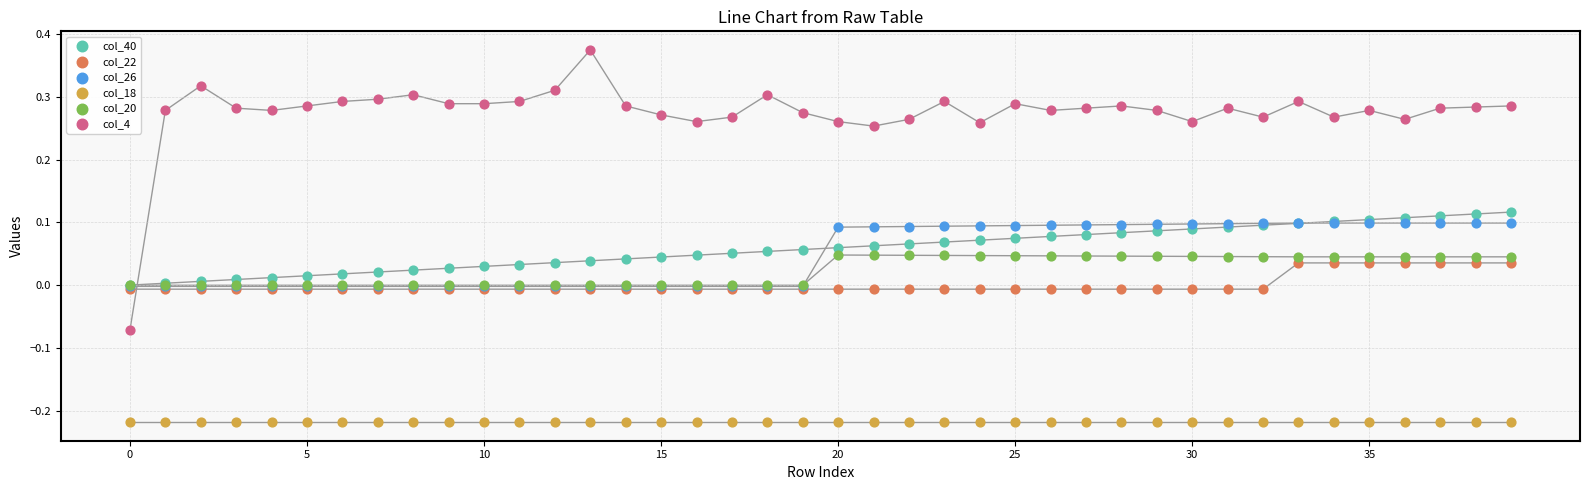

Which series contains the lowest Y value?

col_18